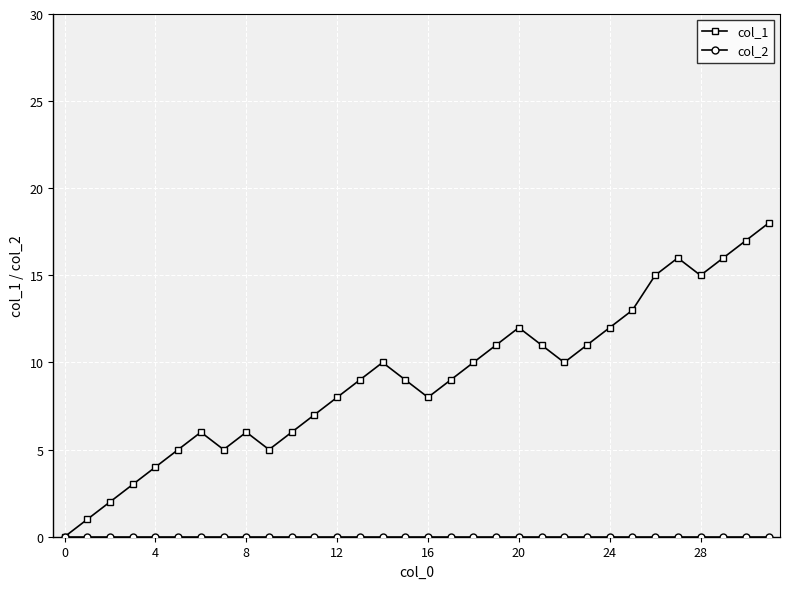

Which series has the largest total across all categories?

col_1